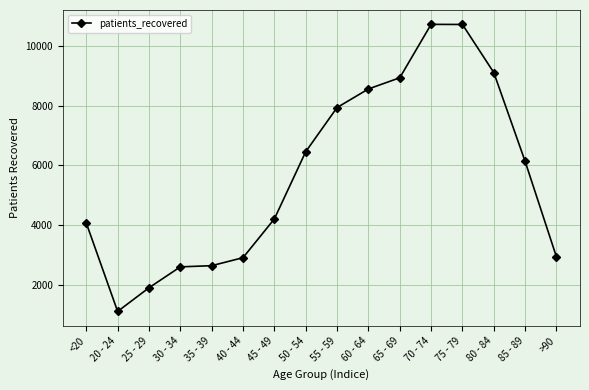

The value at 40 - 44 is 1963. True or false?

False